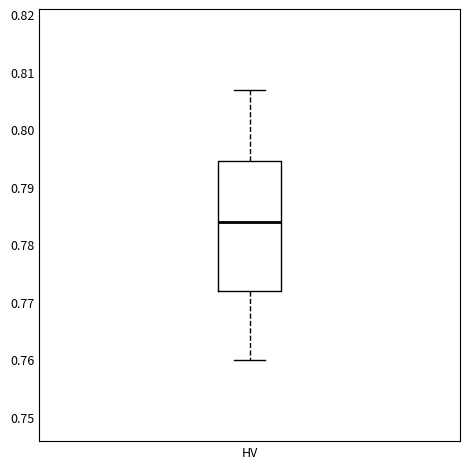

Read this box plot against the y-axis: the position of the median line, the range covered by the box, and the ends of both whiskers. The values are not printed on the chart, so give them approximately, as read against the axis.

median 0.784, box 0.772 to 0.794, whiskers 0.760 to 0.807